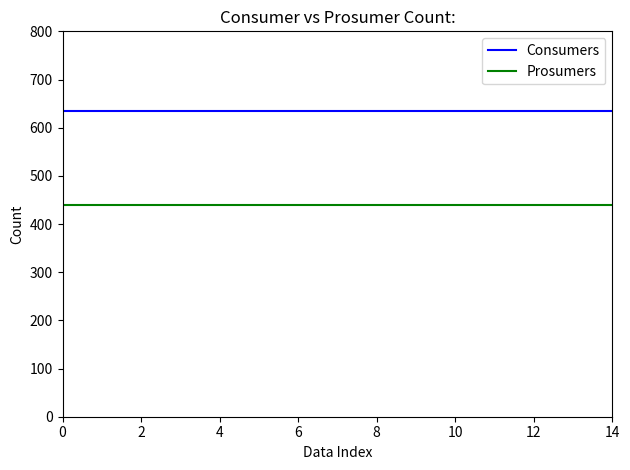

Which series has the largest total across all categories?

Consumers